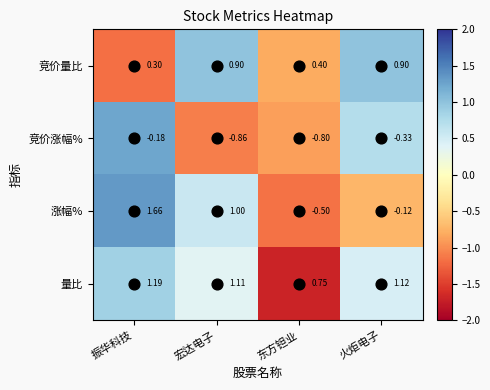

Which label corresponds to the smallest value in the chart?

宏达电子